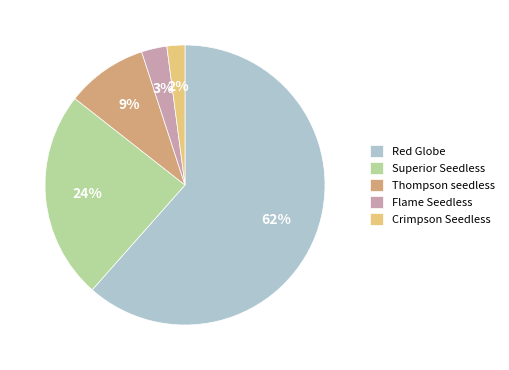

True or false: Thompson seedless accounts for 9% of the total.

True